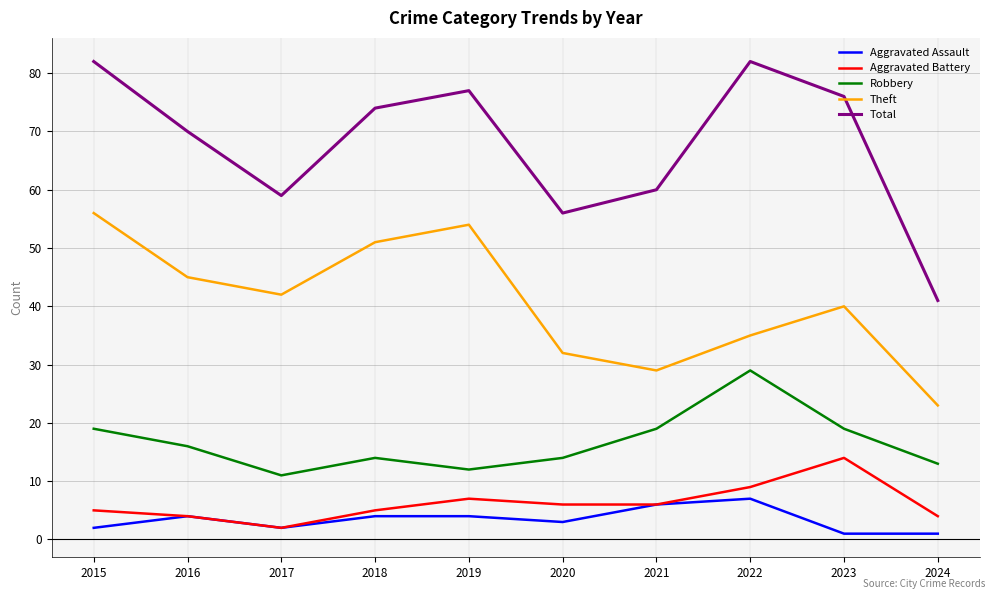

What are all the series names shown in the legend?

Aggravated Assault, Aggravated Battery, Robbery, Theft, Total